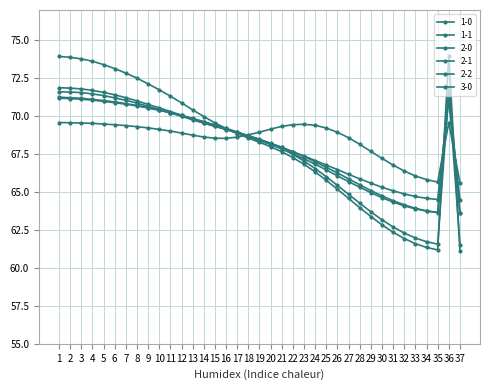

What is the sum of the 1-0 values at 24 and 31?

131.2